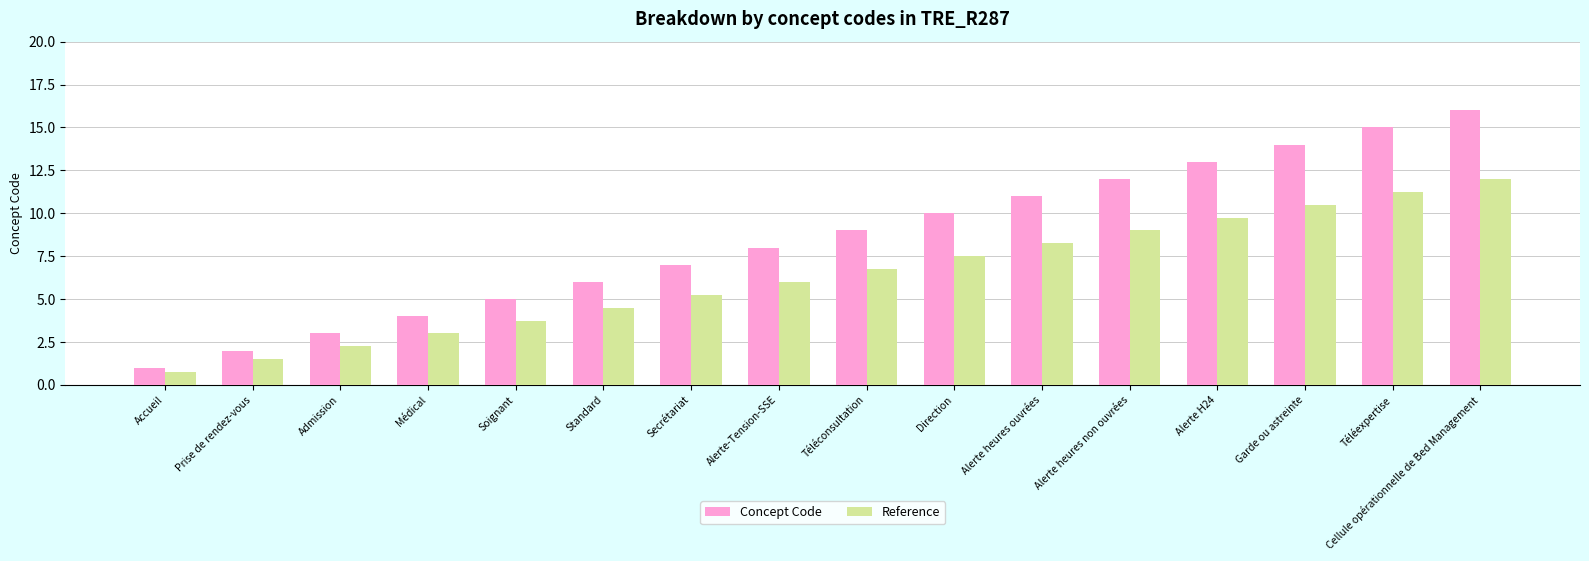

What is the difference between the second highest and minimum values in the Concept Code series?

14.0